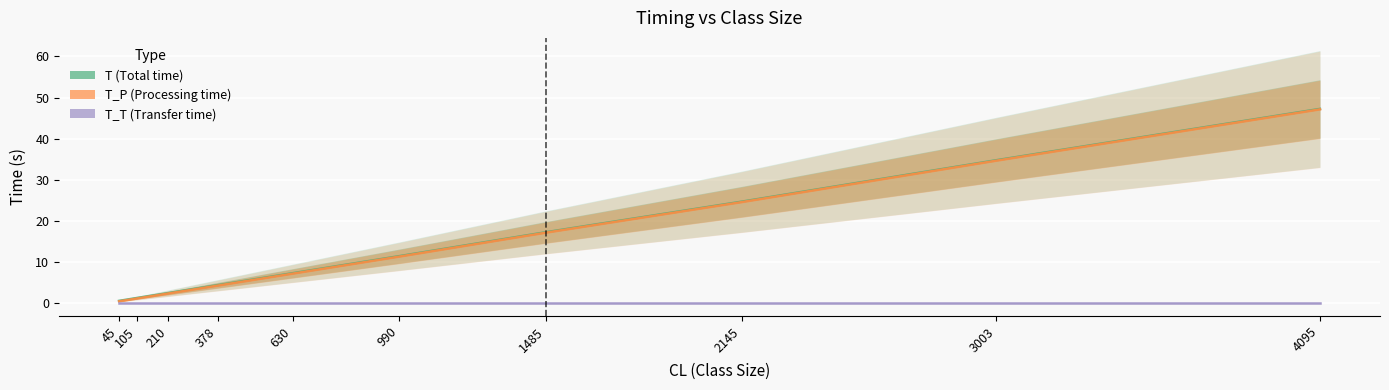

True or false: T_P and T_T intersect in this chart.

False